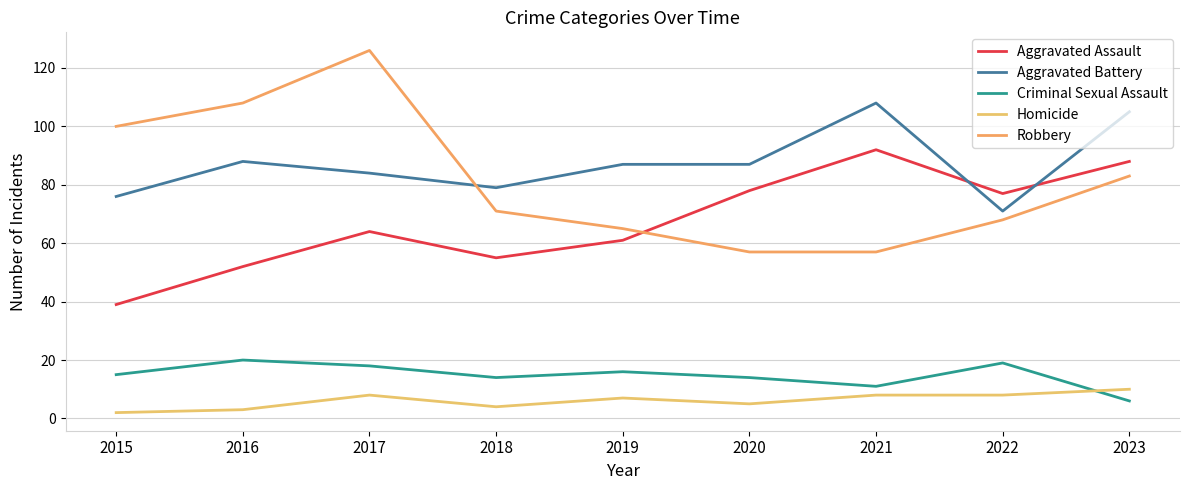

How many lines are shown in the chart?

5